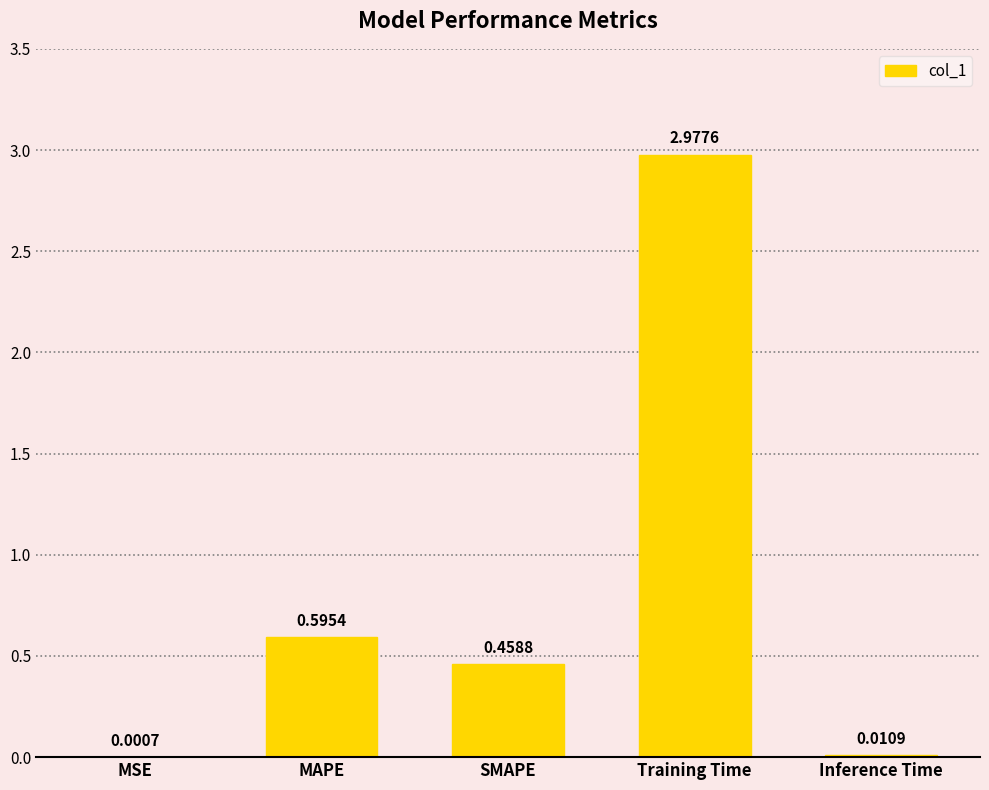

How many distinct data groups are displayed?

1